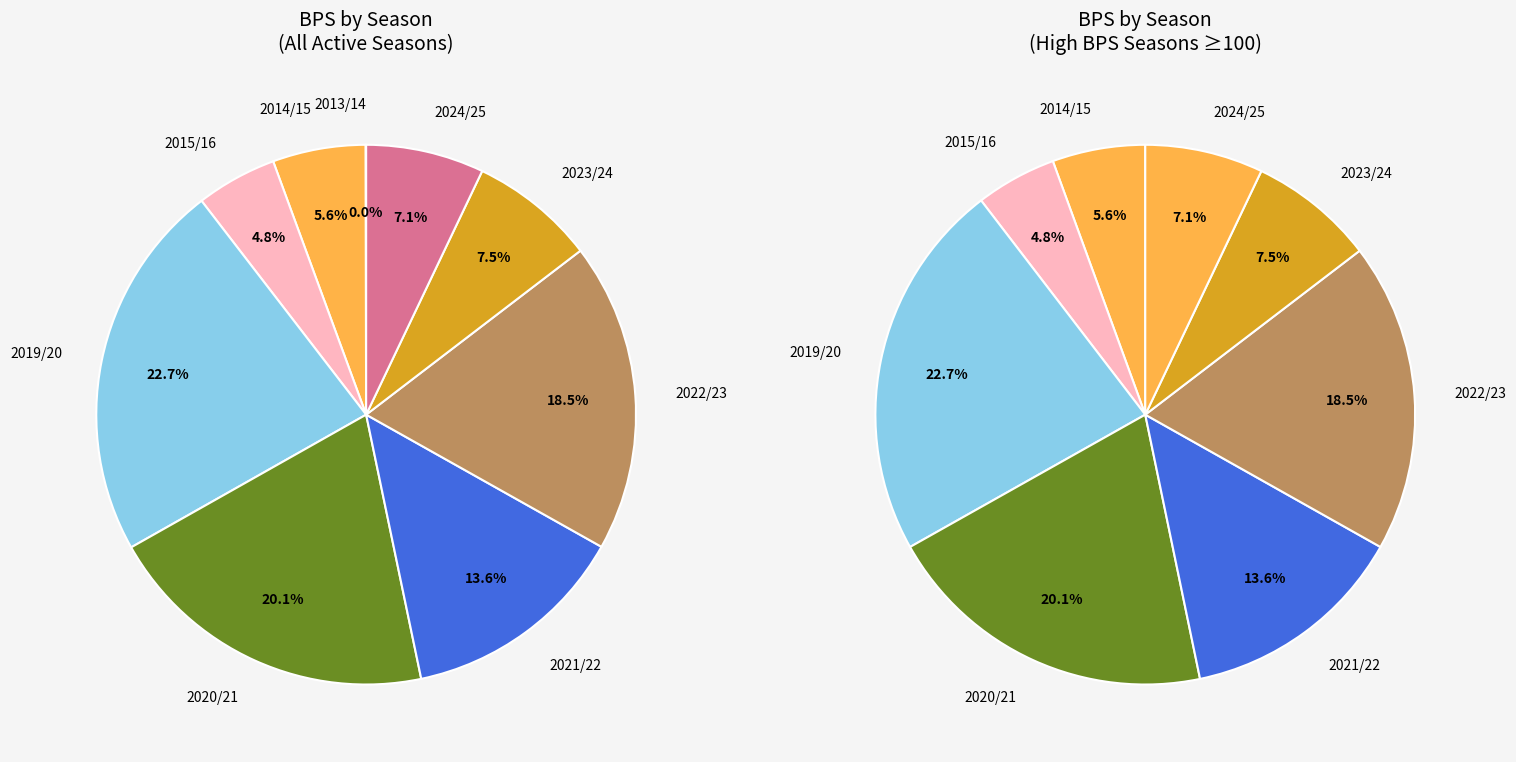

What percentage is the 9 slice, to the nearest percent?

7%